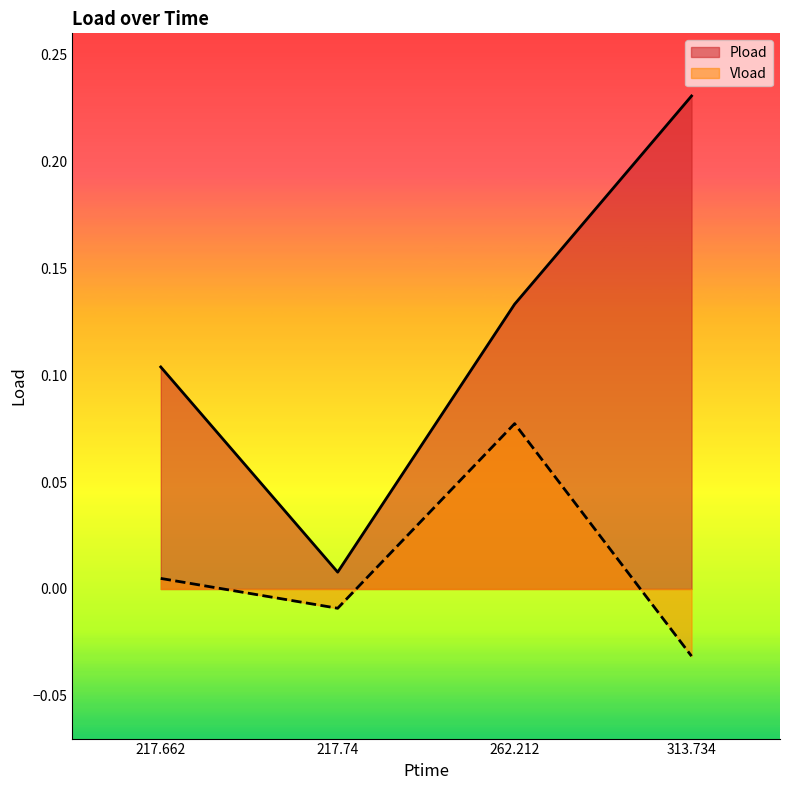

How many distinct data groups are displayed?

2